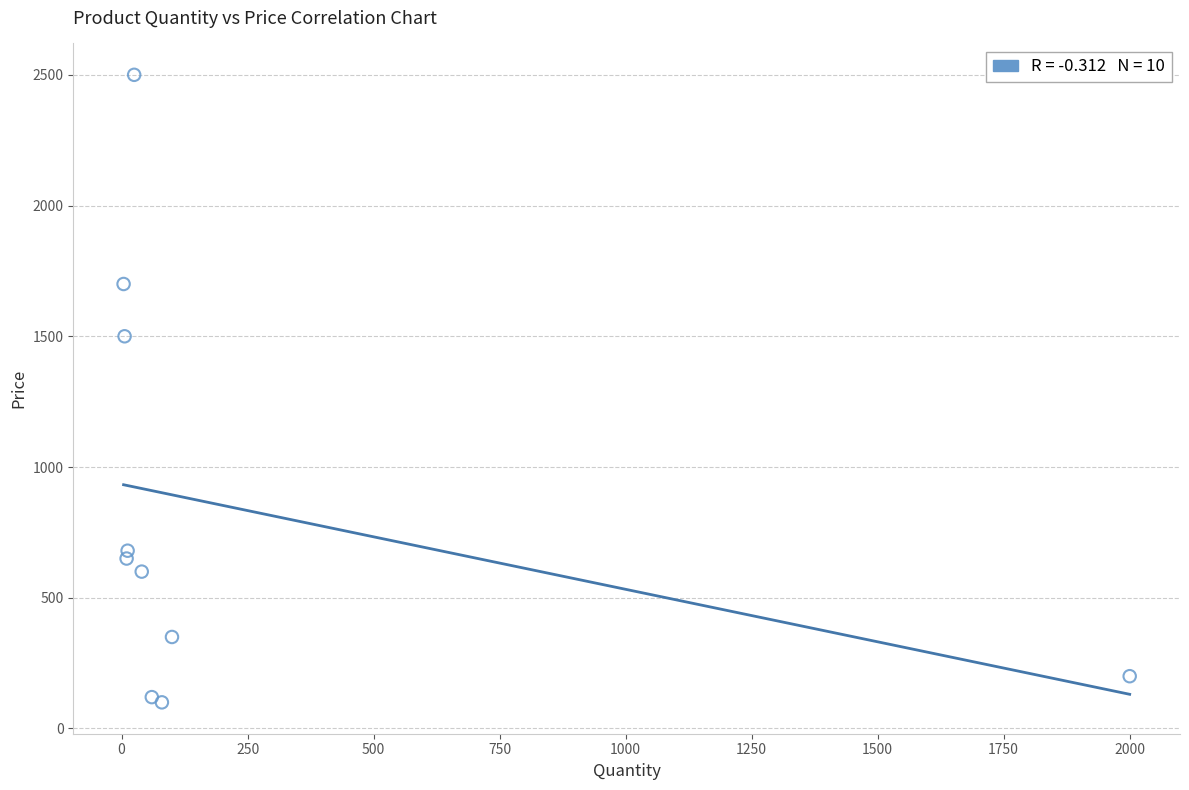

What Y value in the scatter plot is closest to 1300?

1500